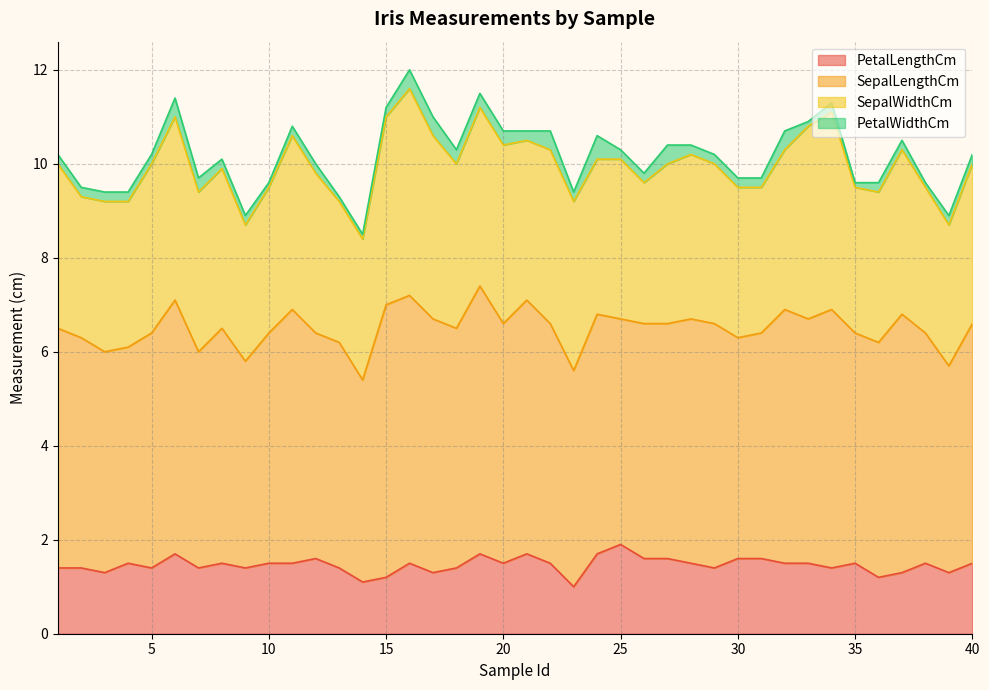

What is the value of the PetalWidthCm point at the 2nd from the left?

0.2